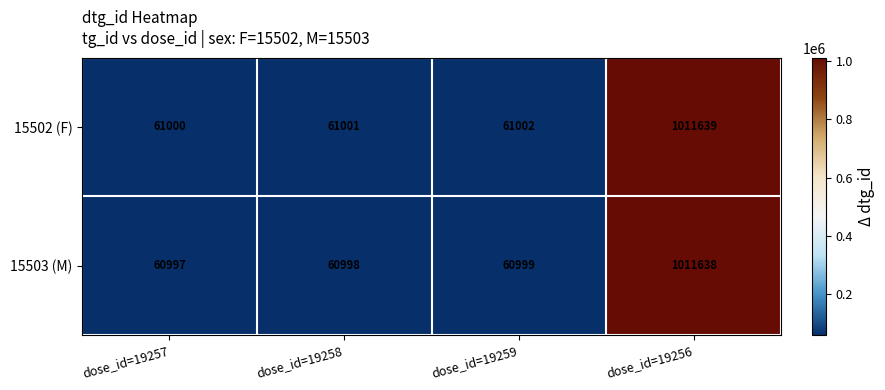

What is the difference between the maximum and second lowest values in the 15503 (M) series?

950640